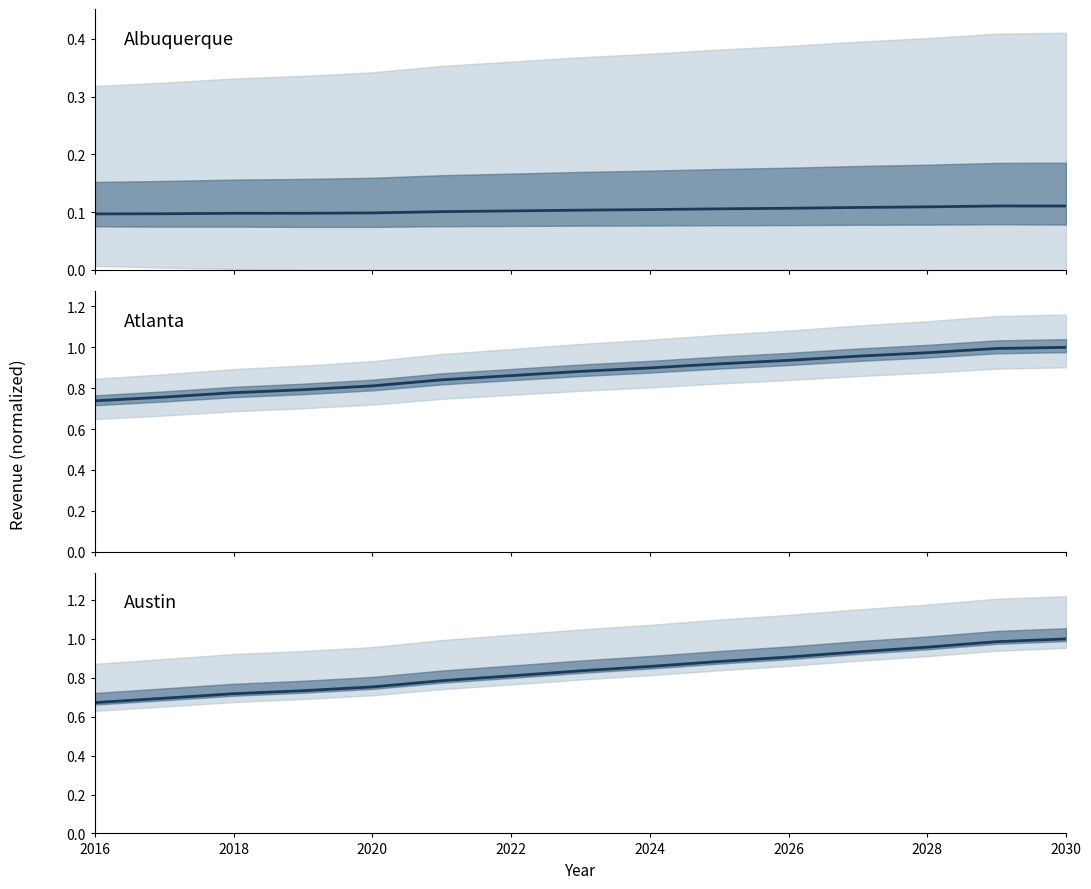

At how many categories does at least one series exceed 0?

15